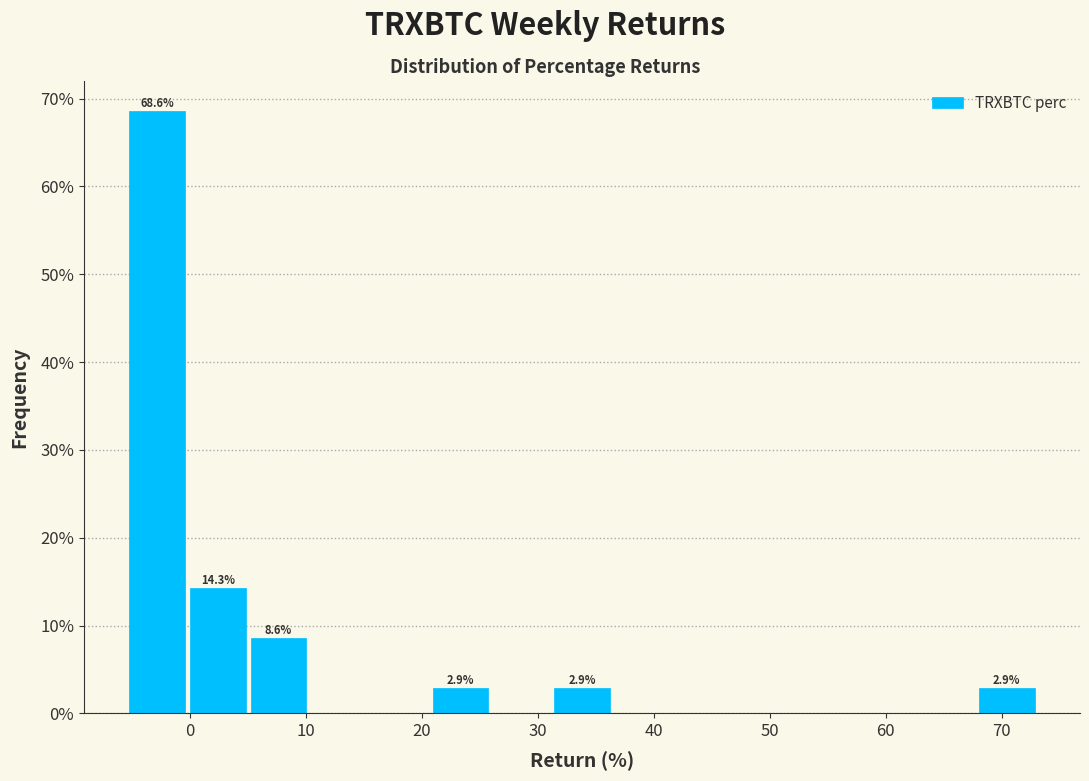

Over which range of the x-axis is the bar tallest?

-5 to 0